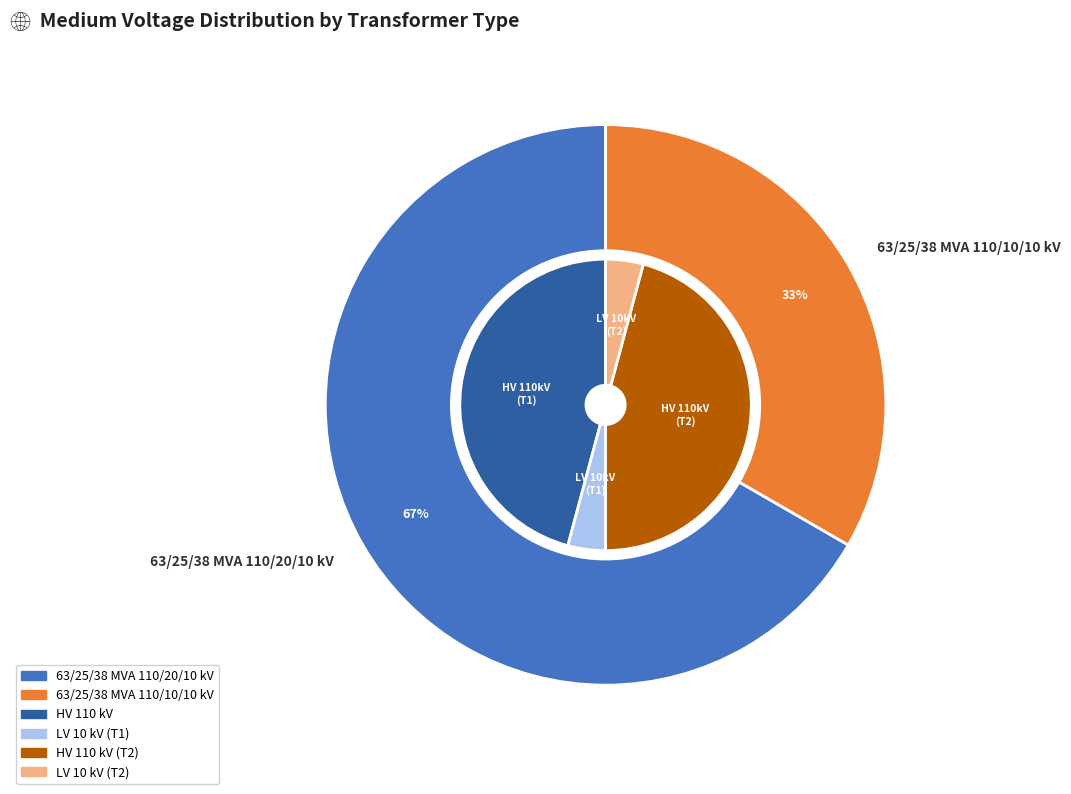

Is it true that 63/25/38 MVA 110/20/10 kV is 54% of the pie?

False